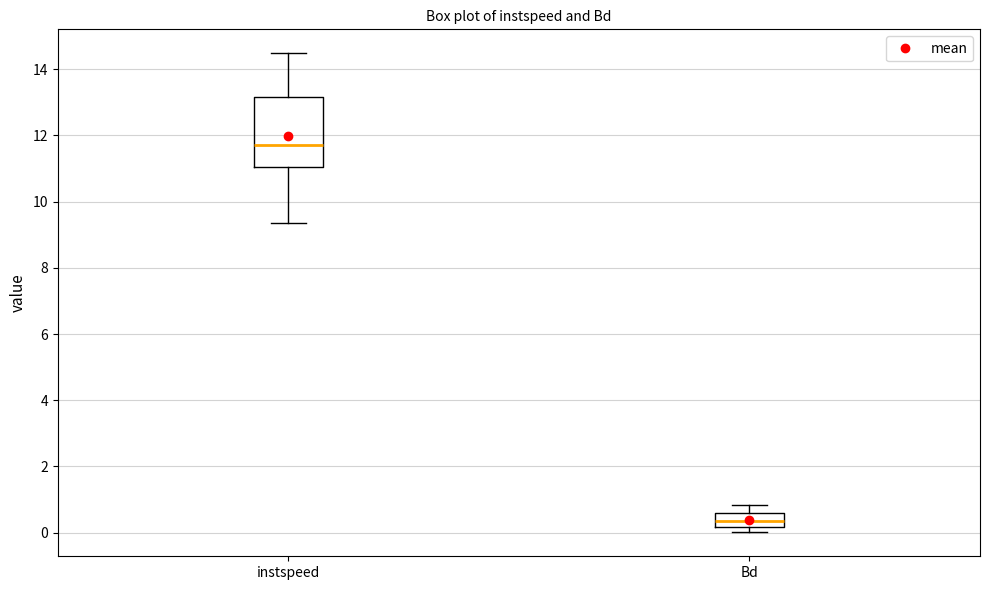

Where does the median line of the box for Bd sit on the y-axis? The values are not printed on the chart, so give them approximately, as read against the axis.

0.4